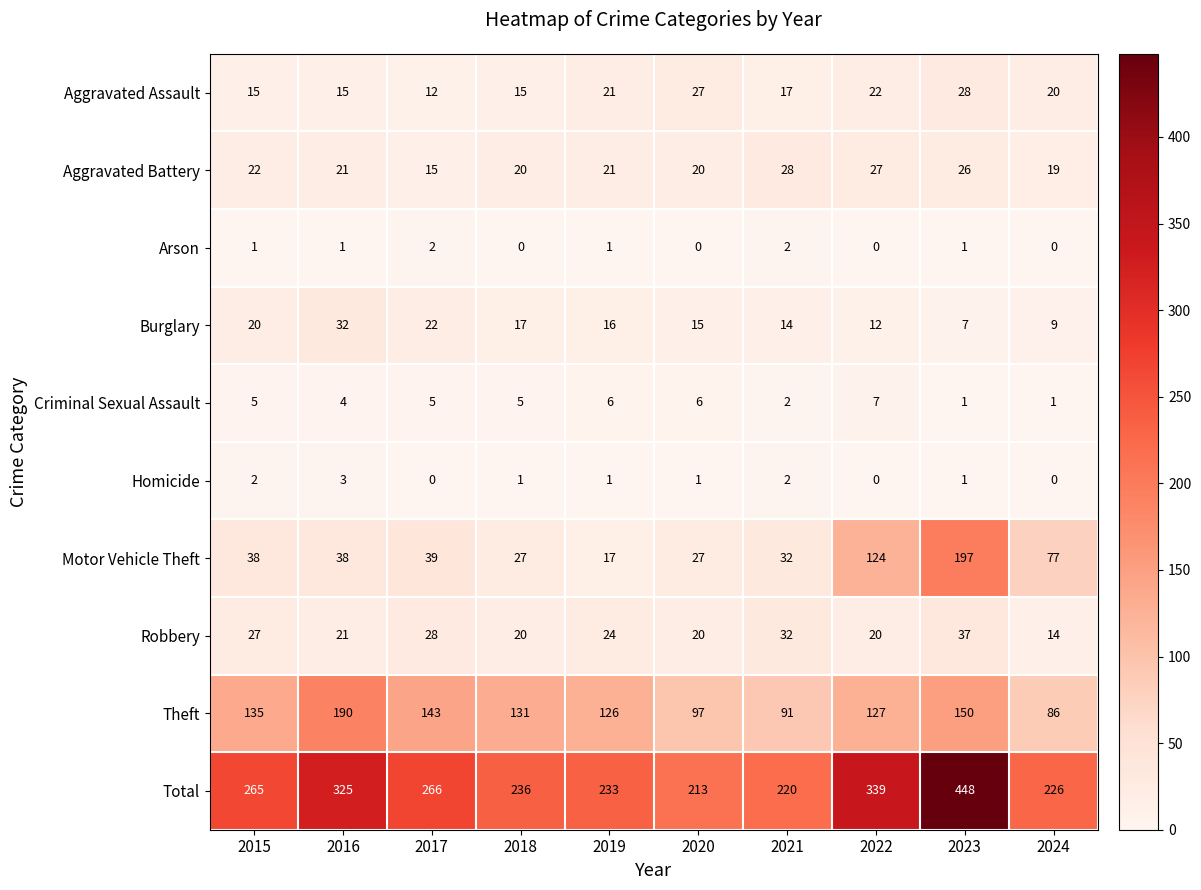

What is the total value across all series at 2023?

896